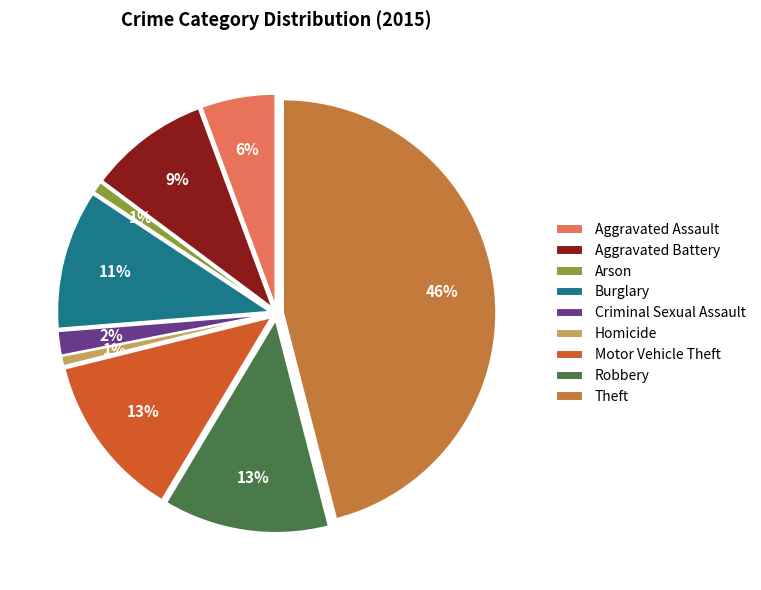

What is the ratio of the value at Robbery to the value at Burglary?

1.2